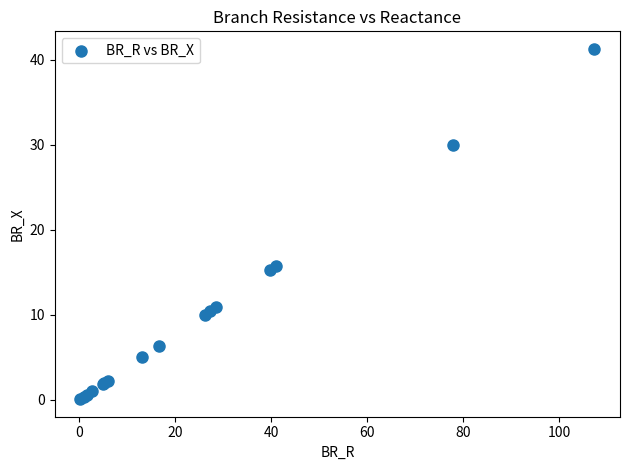

What Y value in the scatter plot is closest to 20?

15.8